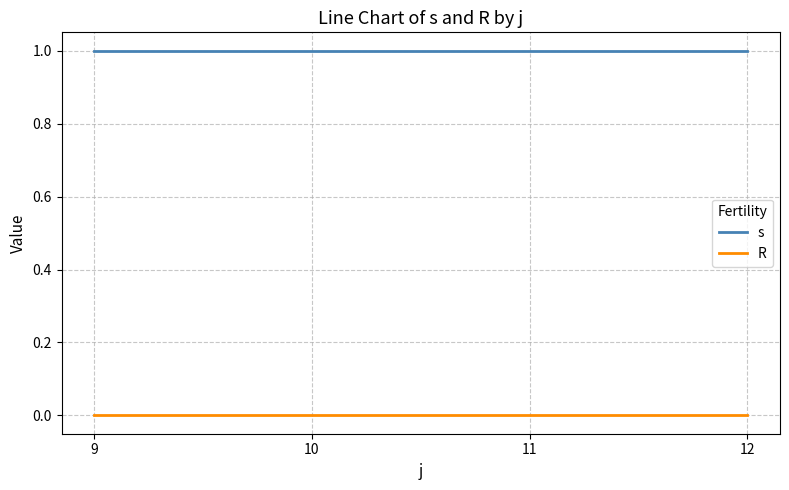

At 10, list the series in order from smallest to largest.

R, s